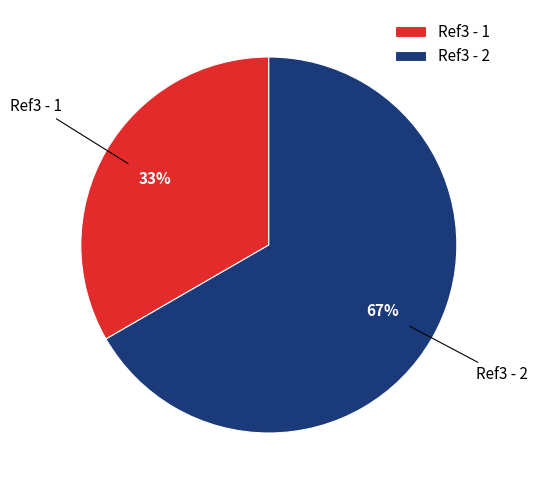

What is the ratio of the value at Ref3 - 1 to the value at Ref3 - 2?

0.5